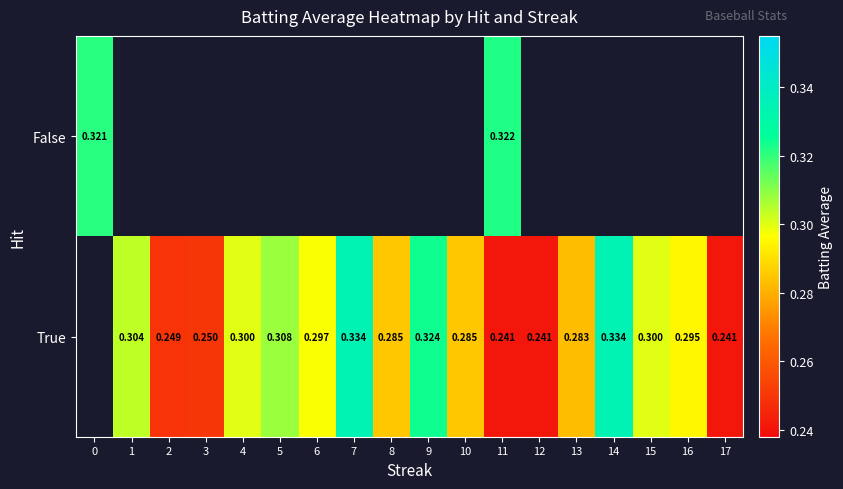

What is the difference between the second highest and minimum values in the True series?

0.1